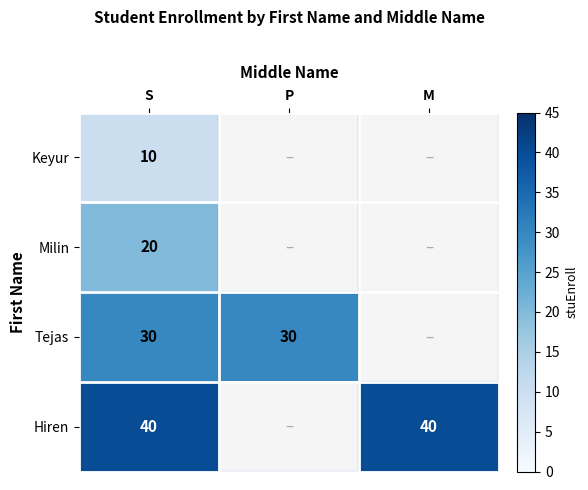

Is it true that Tejas equals 30 at P?

True